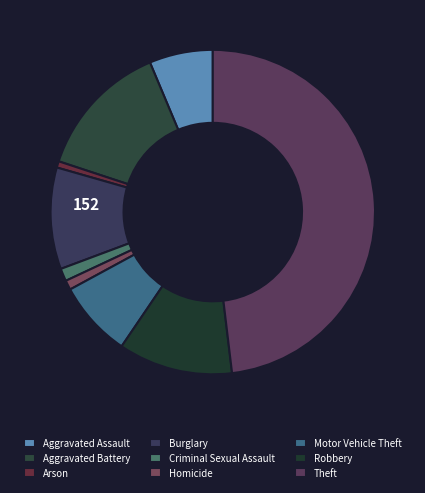

What percentage is NOT represented by Arson?

99.4%